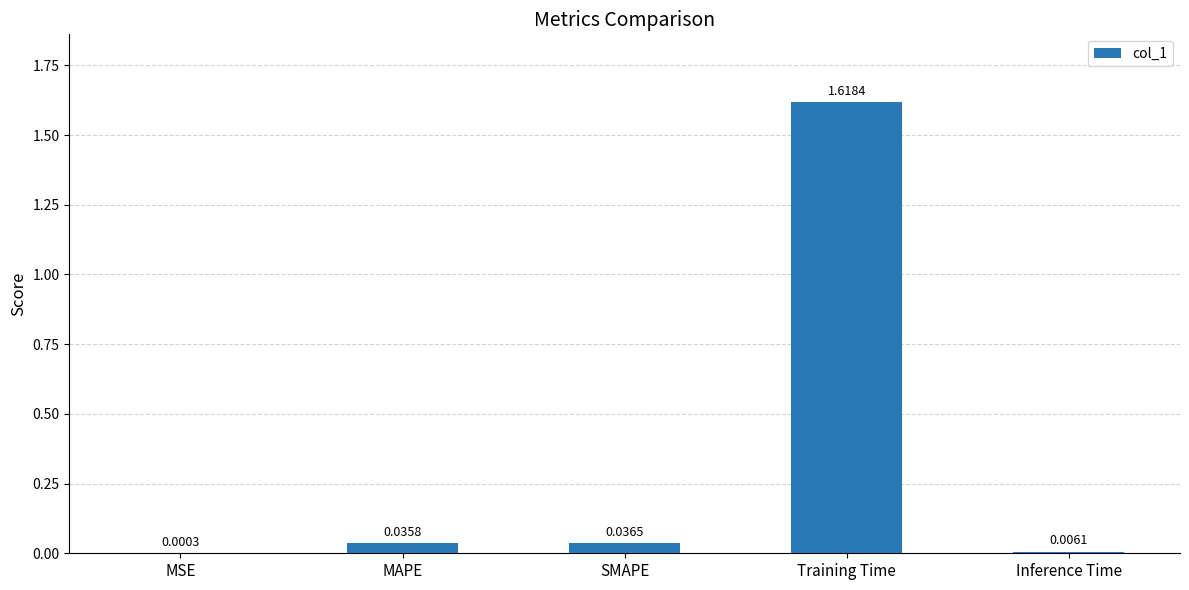

Where is the data nearest to the value 0?

MSE